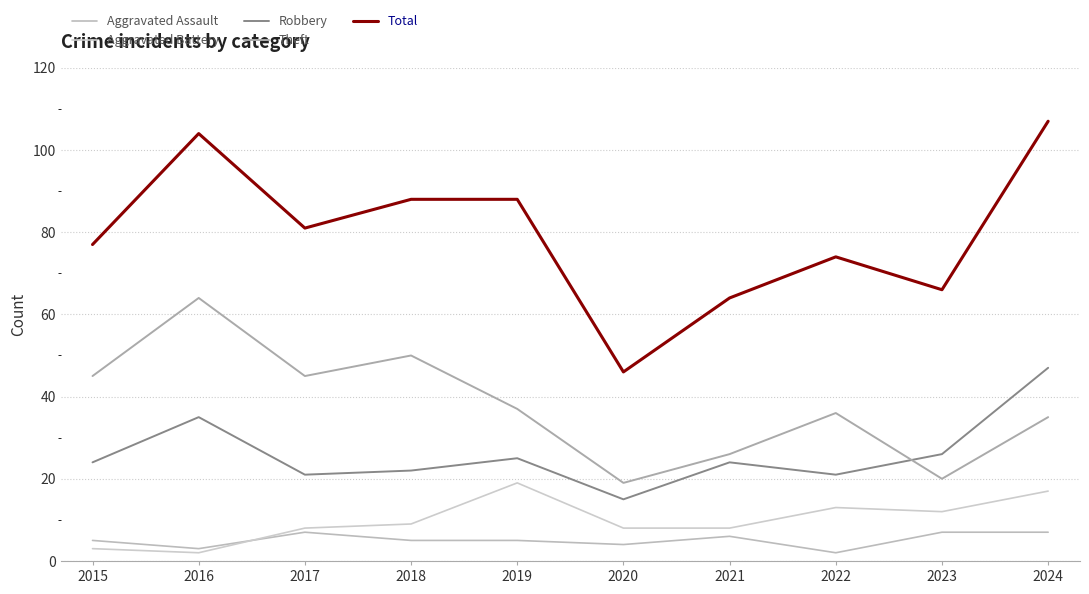

What is the spread (max minus min) of values at 2022?

72